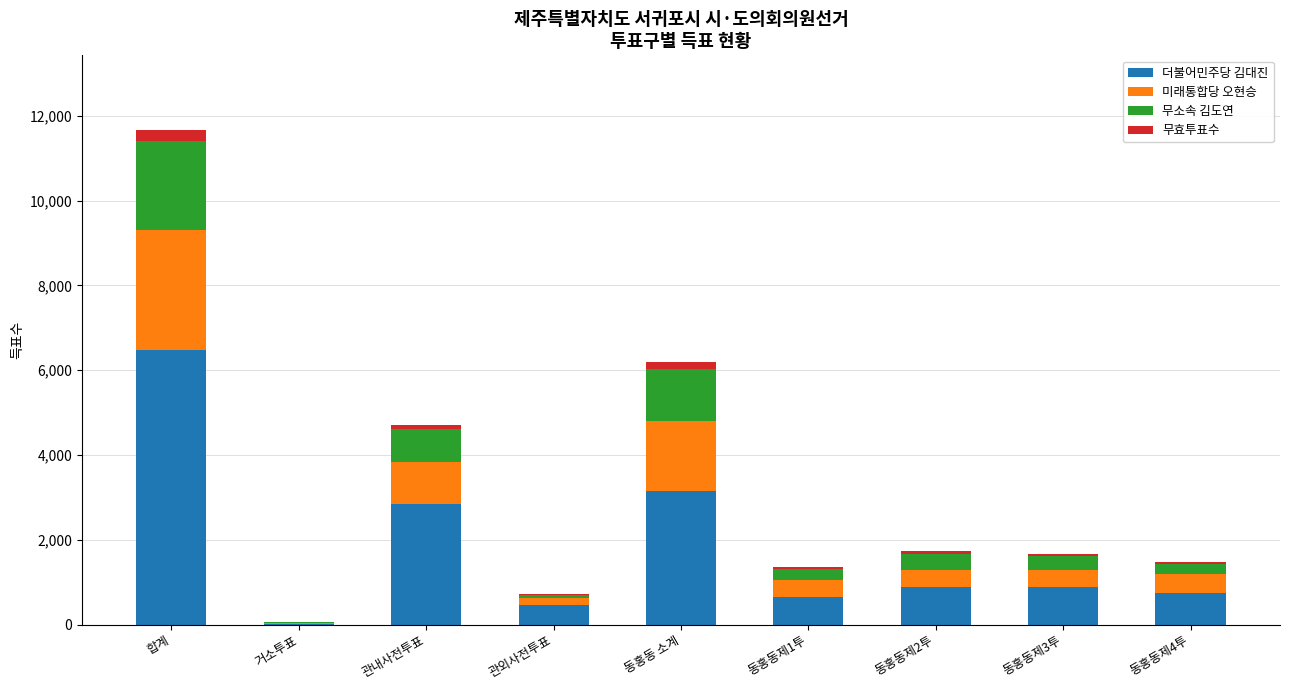

How many distinct data groups are displayed?

4